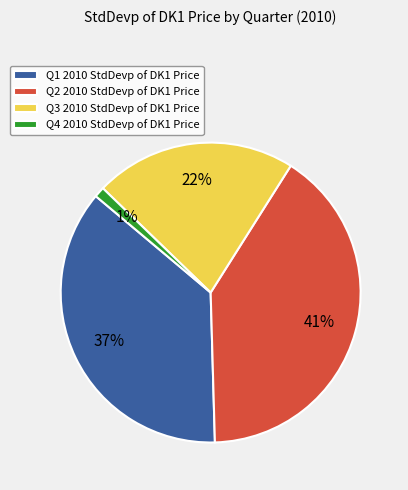

True or false: Q3 2010 StdDevp of DK1 Price accounts for 22% of the total.

True